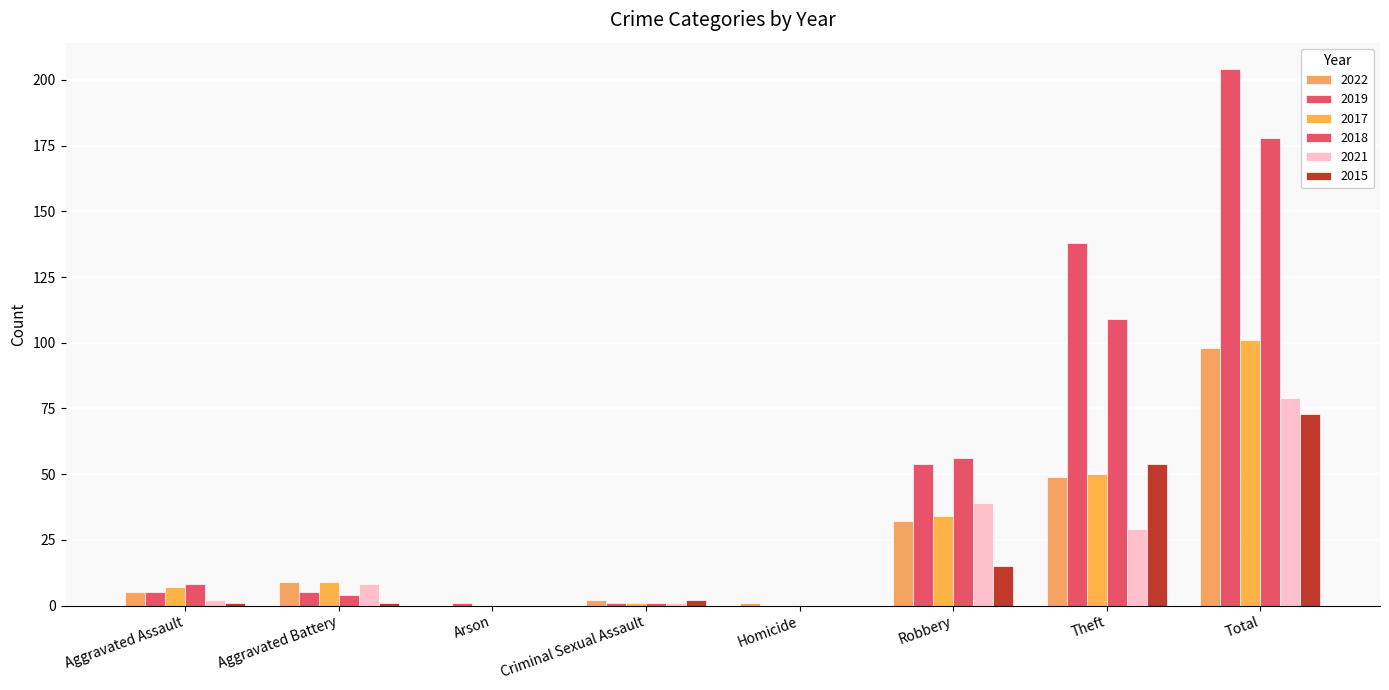

How many series are shown in this chart?

6